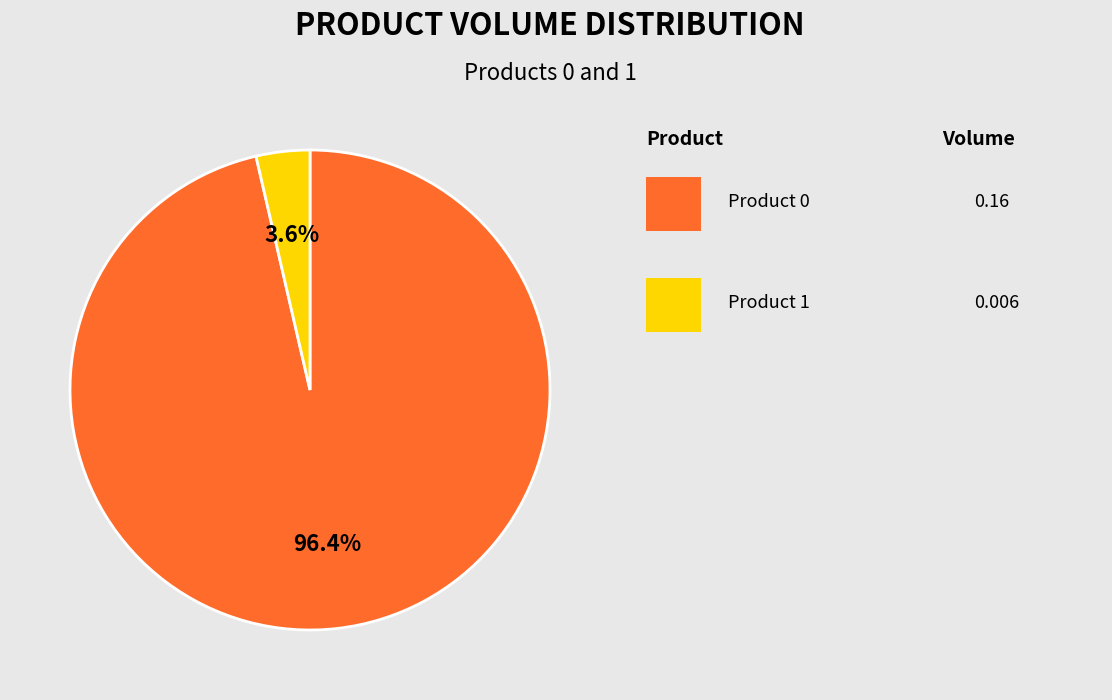

To the nearest percent, what is the average slice percentage?

50%